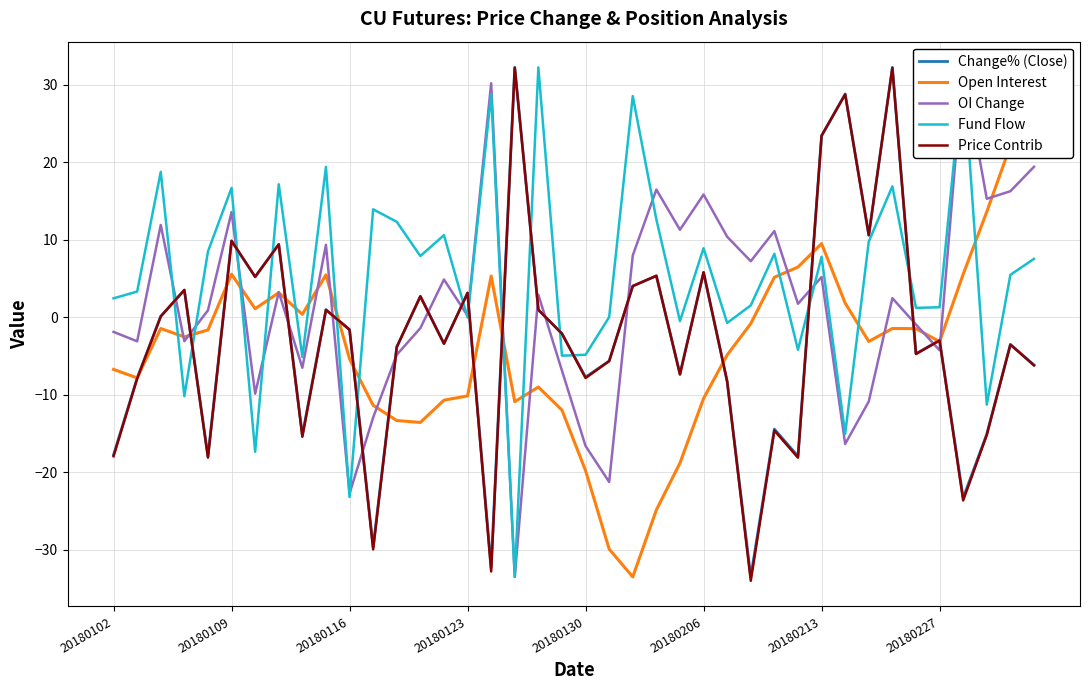

True or false: Fund Flow has a value of 1.0 at 27.

False